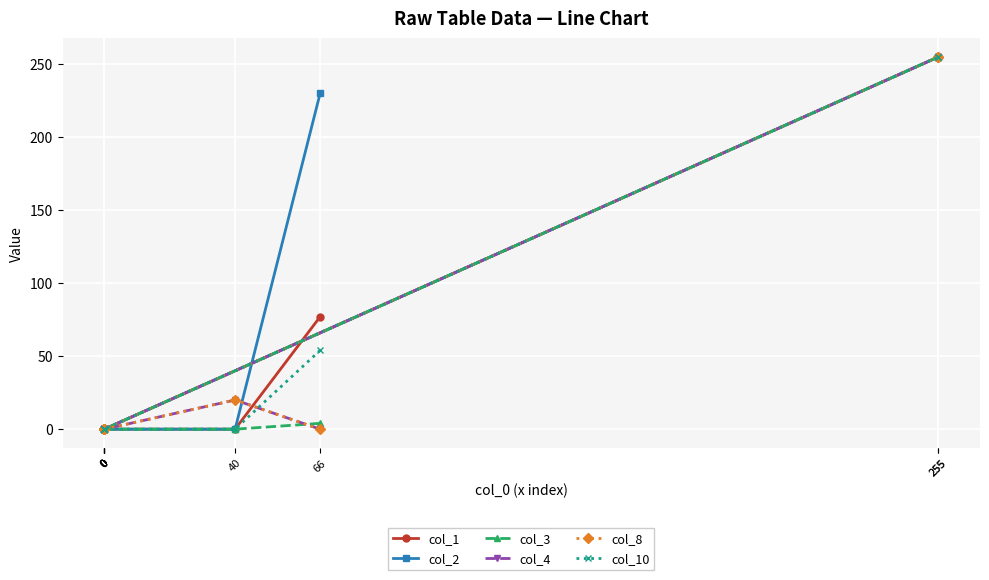

Between which two adjacent categories do col_8 and col_3 first intersect?

66 and 40